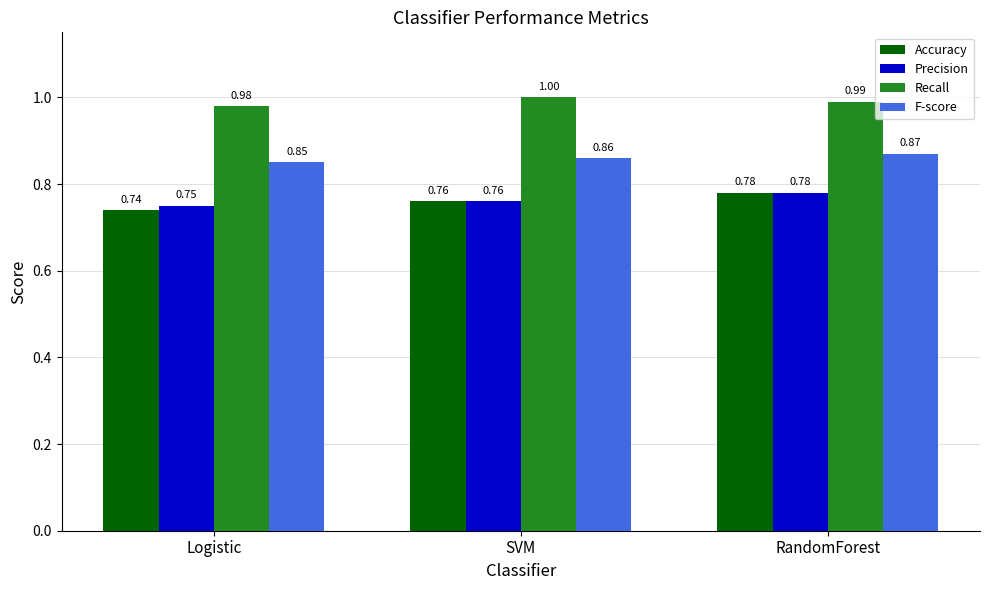

Read the Recall value at SVM.

1.0